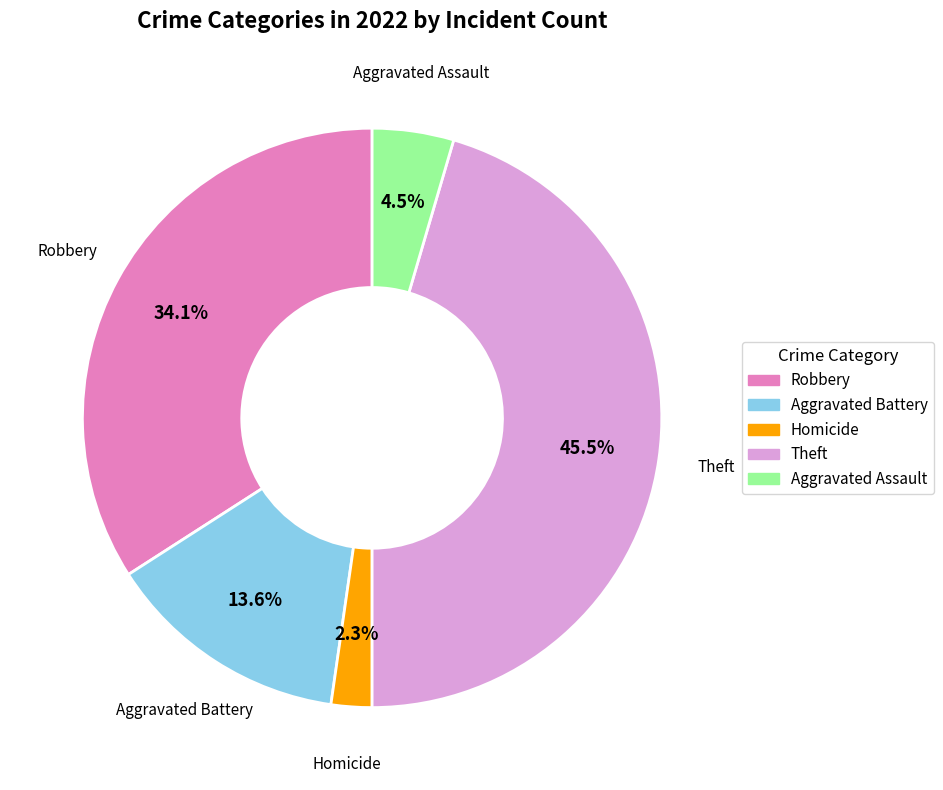

How many slices are in this pie chart?

5